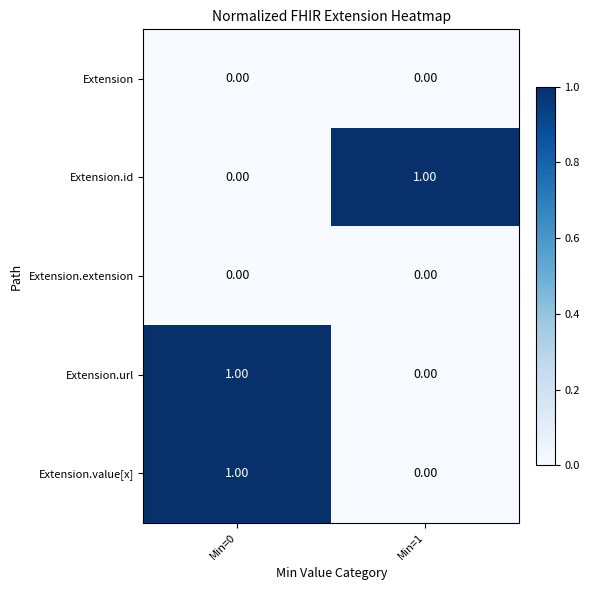

At which category is the sum across all series the highest?

Min=0